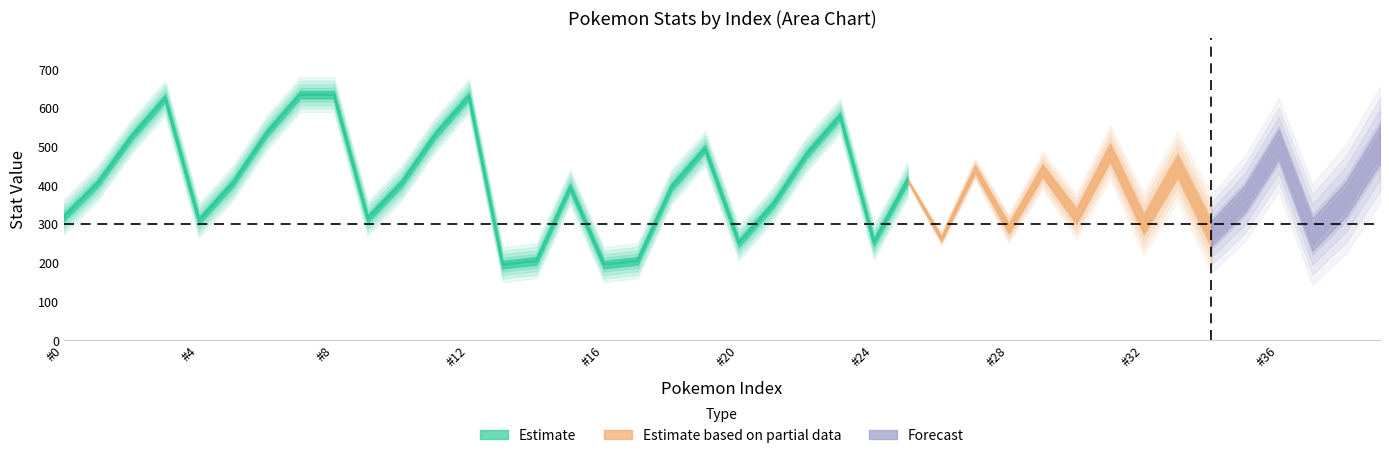

How many data points does each series have?

40